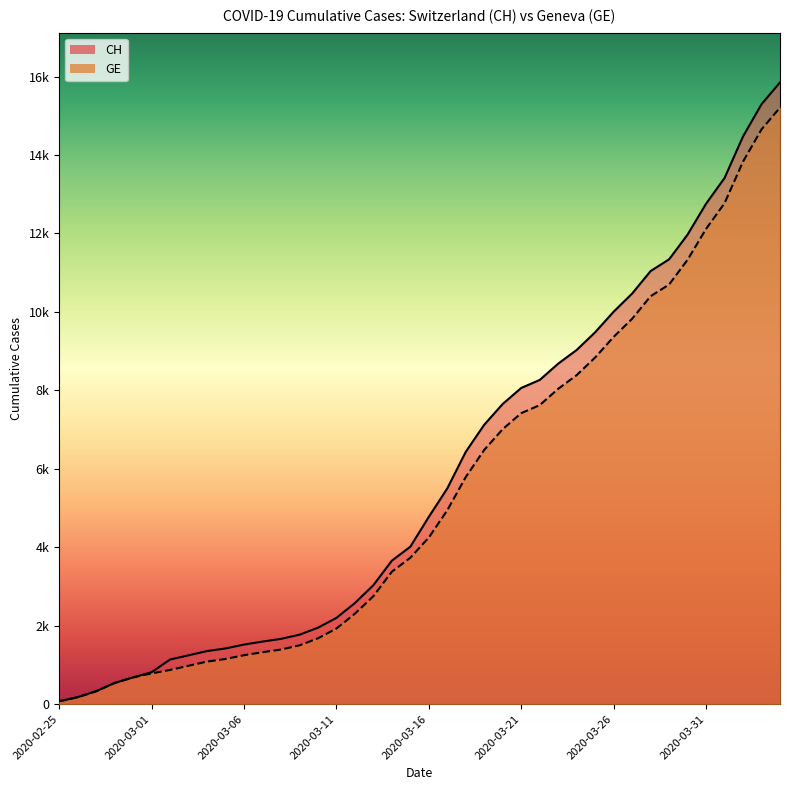

Which series changed the most between 2020-03-13 and 2020-04-01?

CH